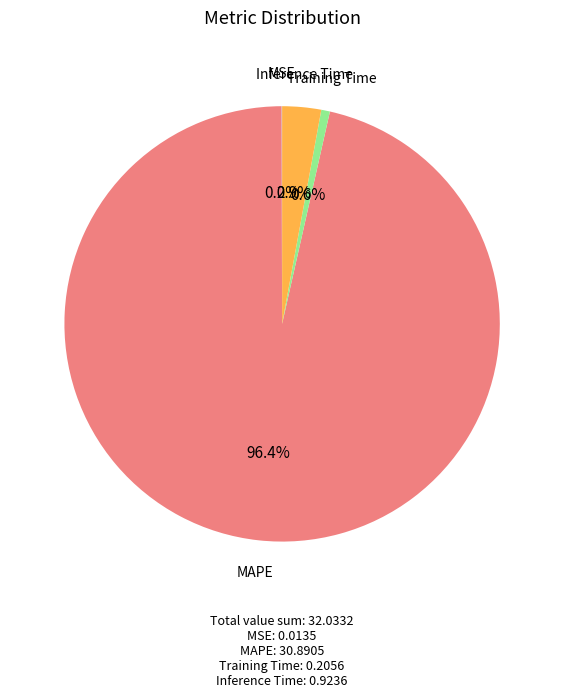

Is the sum of MAPE and Inference Time greater than half?

Yes